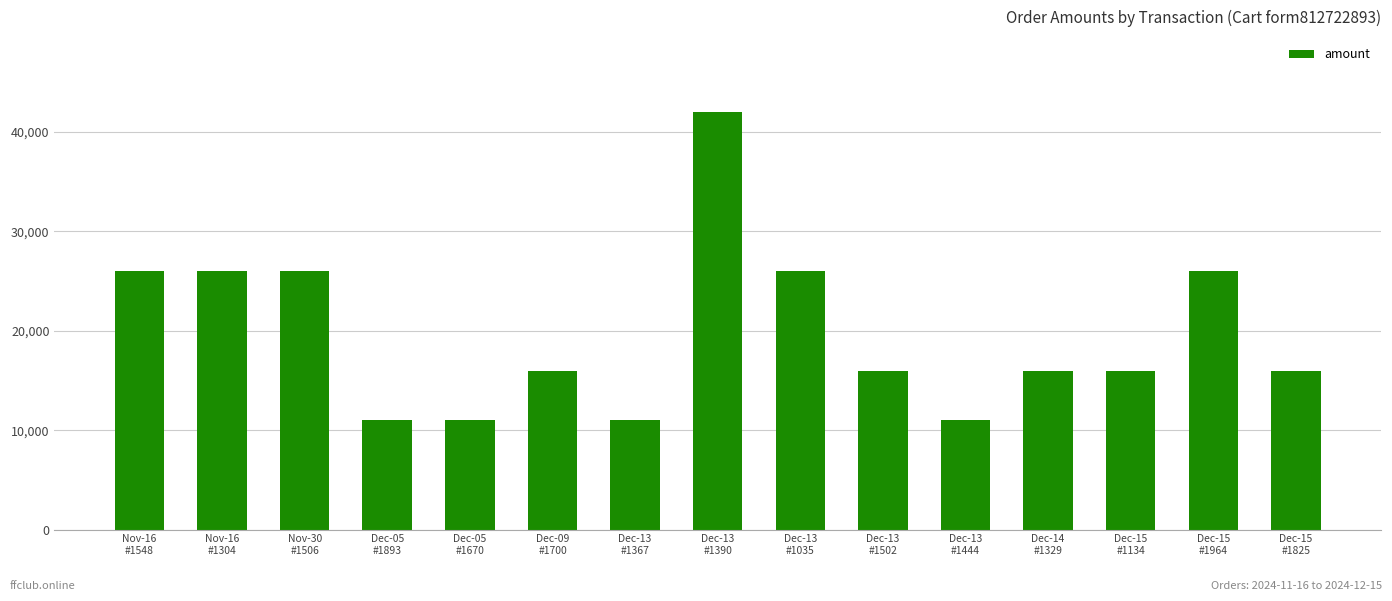

What is the label of the 4th bar from the left?

Dec-05
#1893